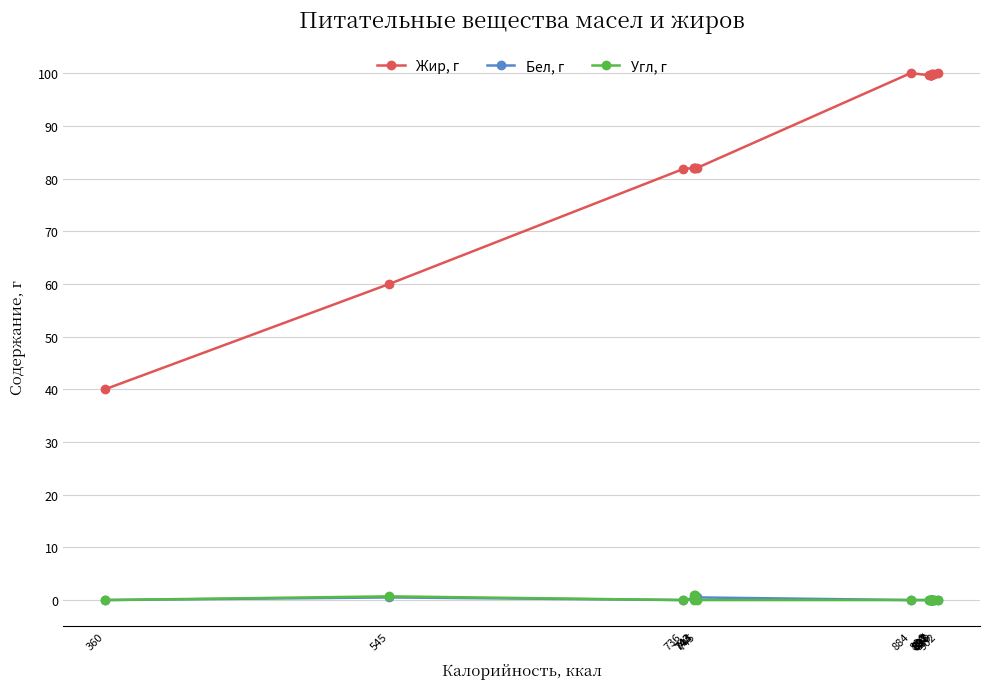

True or false: Жир, г has a value of 52.9 at 899.

False